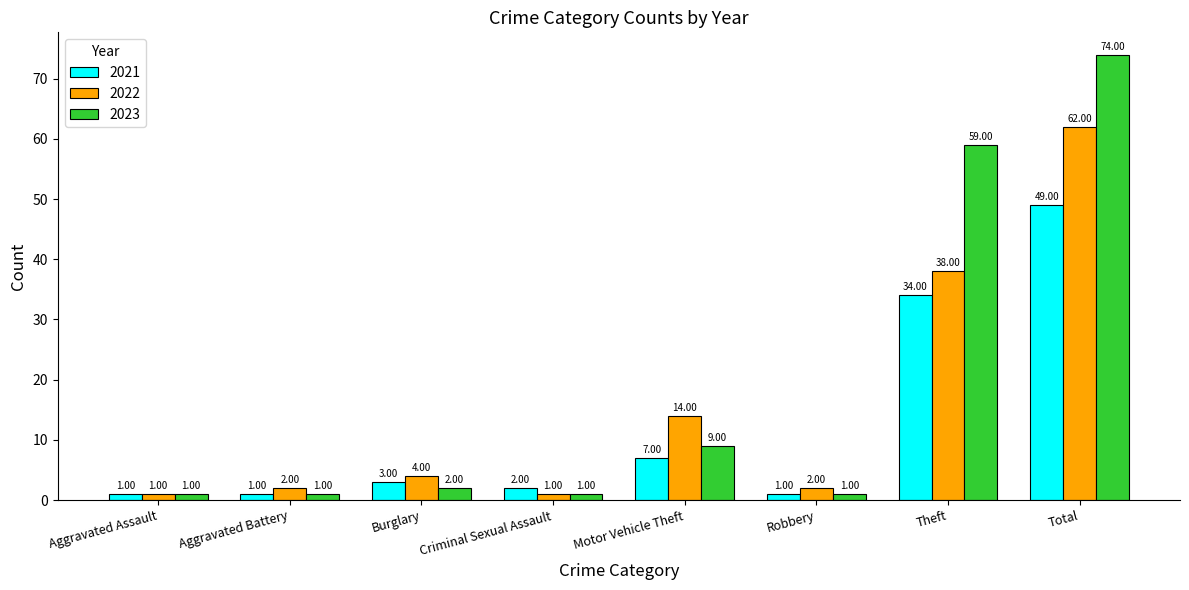

How many values in the 2022 series are below 4?

4